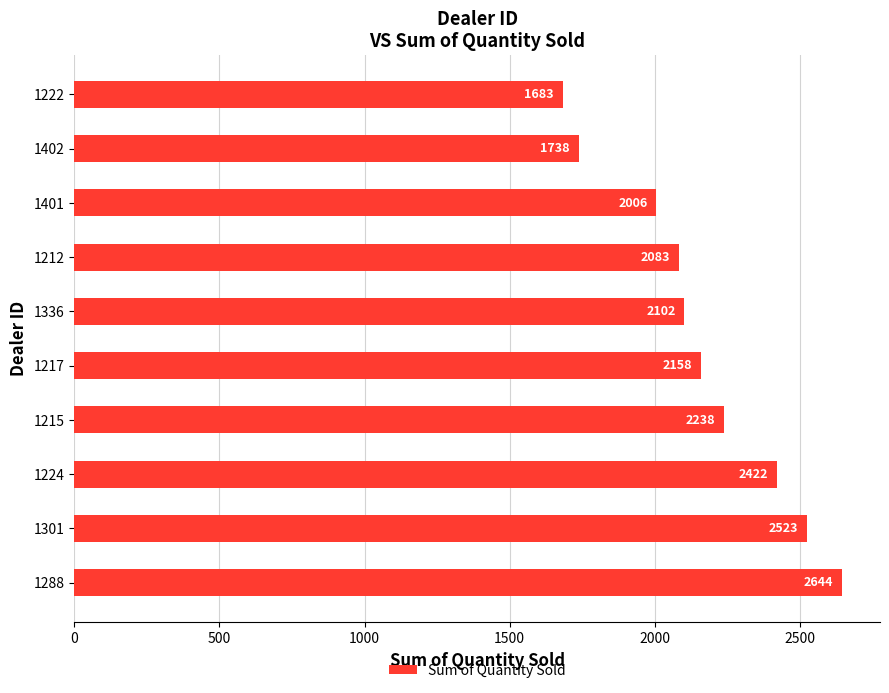

Reading bottom to top, transcribe all the data shown in this chart.

2644	2523	2422	2238	2158	2102	2083	2006	1738	1683